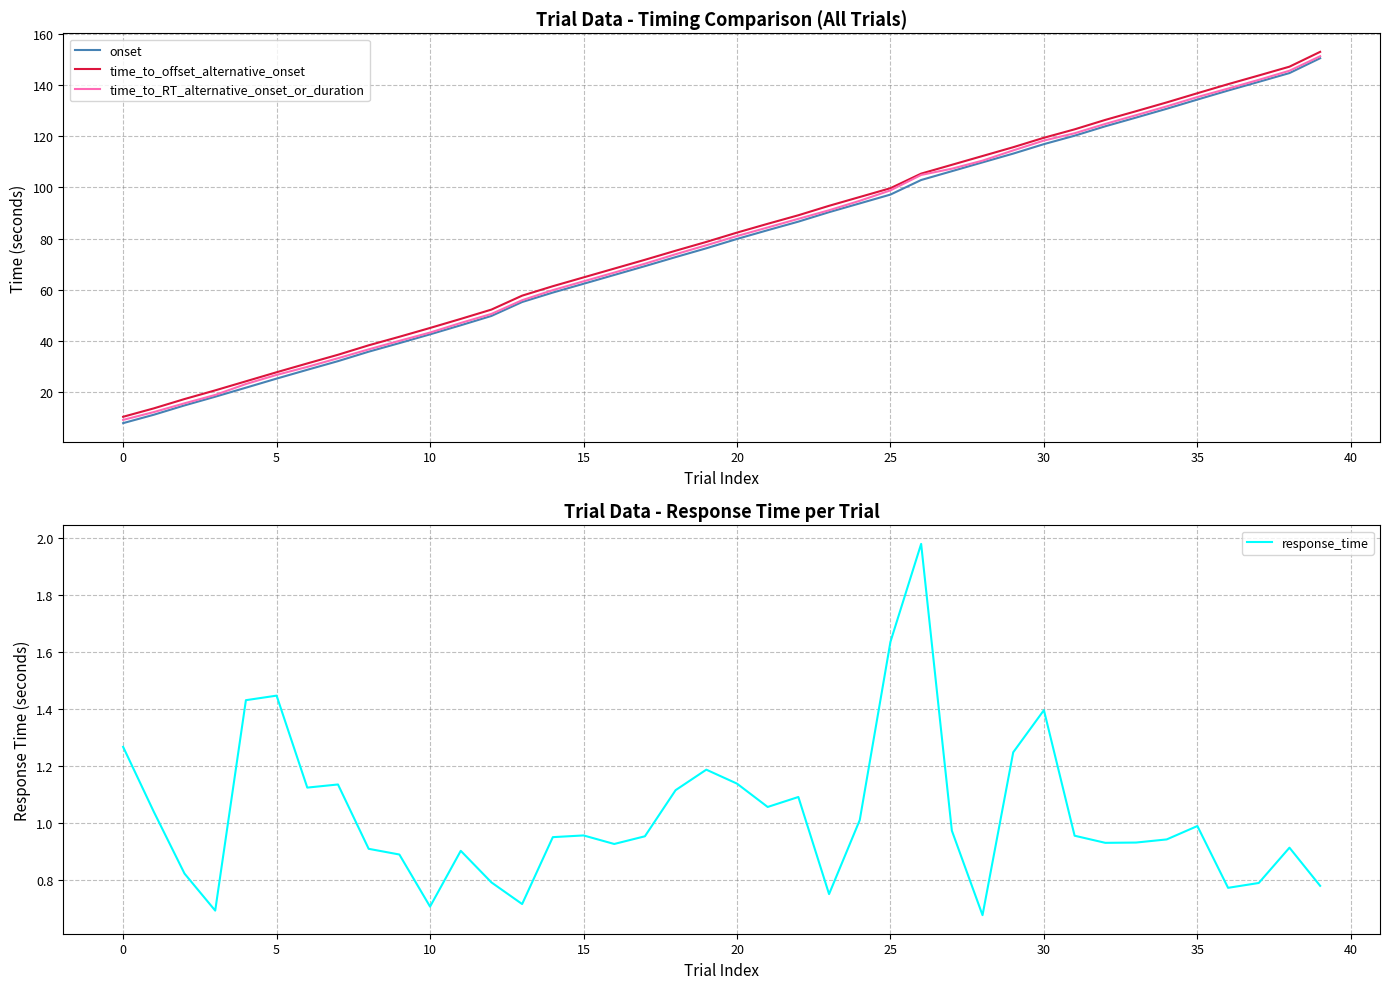

At which label is time_to_offset_alternative_onset closest to 81?

20